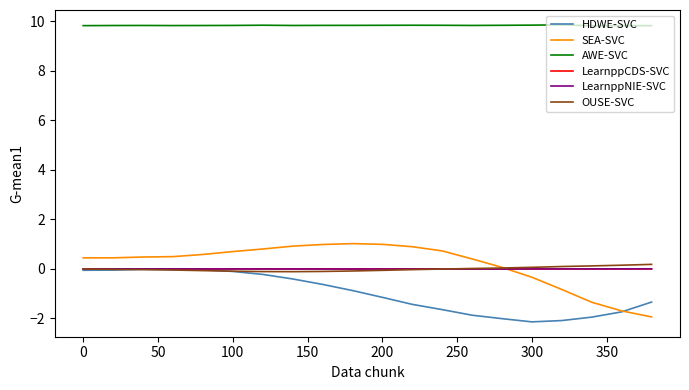

What are all the series names shown in the legend?

HDWE-SVC, SEA-SVC, AWE-SVC, LearnppCDS-SVC, LearnppNIE-SVC, OUSE-SVC